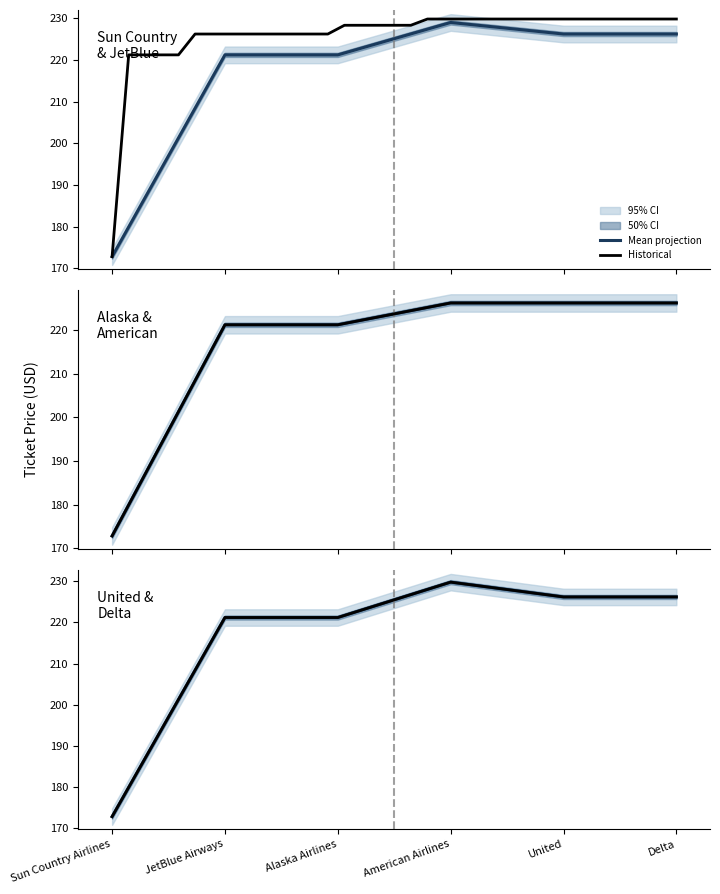

What is the label of the 4th point from the right?

Alaska Airlines